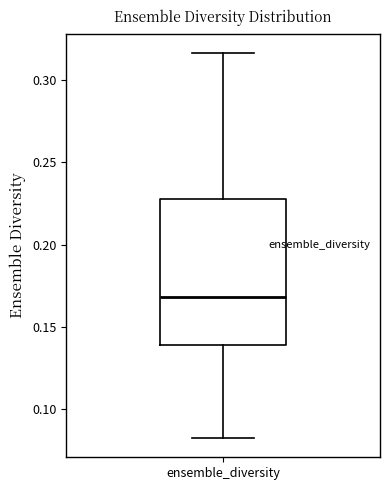

Read this box plot against the y-axis: the position of the median line, the range covered by the box, and the ends of both whiskers. The values are not printed on the chart, so give them approximately, as read against the axis.

median 0.170, box 0.140 to 0.230, whiskers 0.080 to 0.315